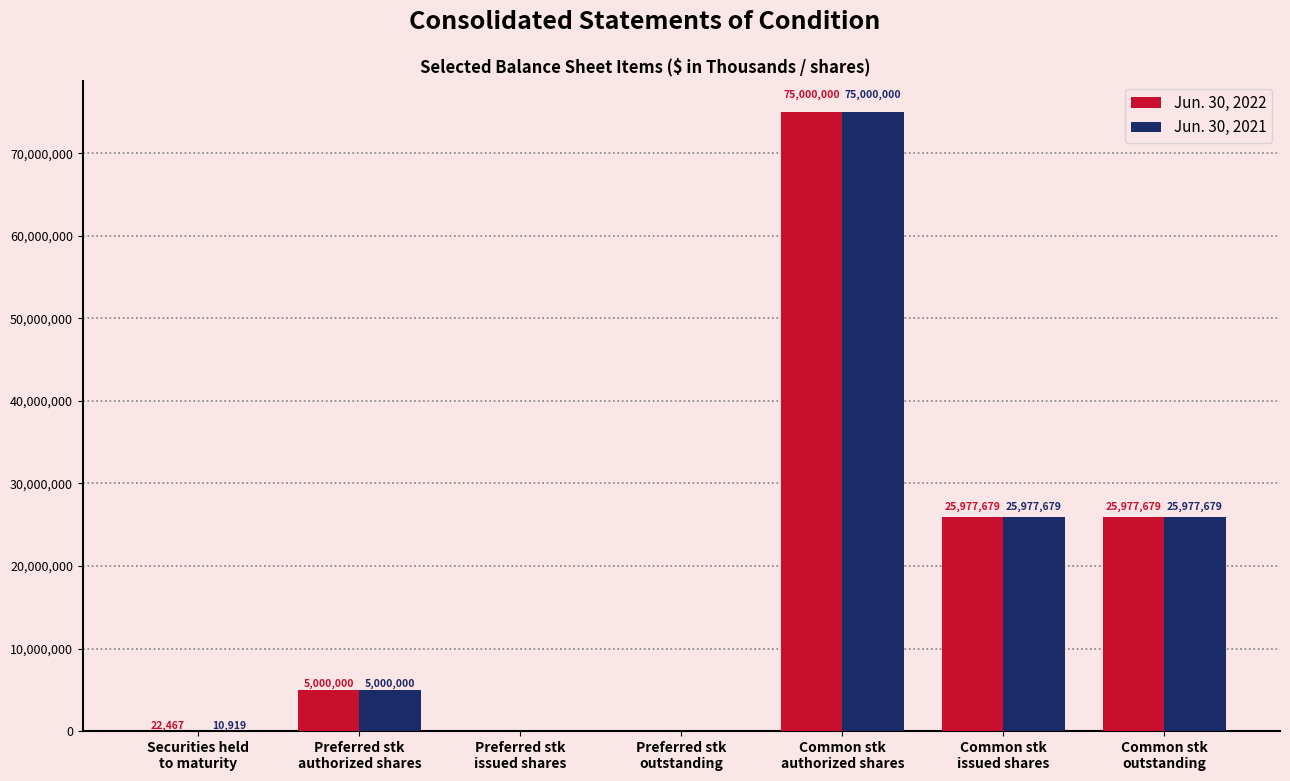

The value of Jun. 30, 2022 at Common stk
authorized shares is 123014399. True or false?

False